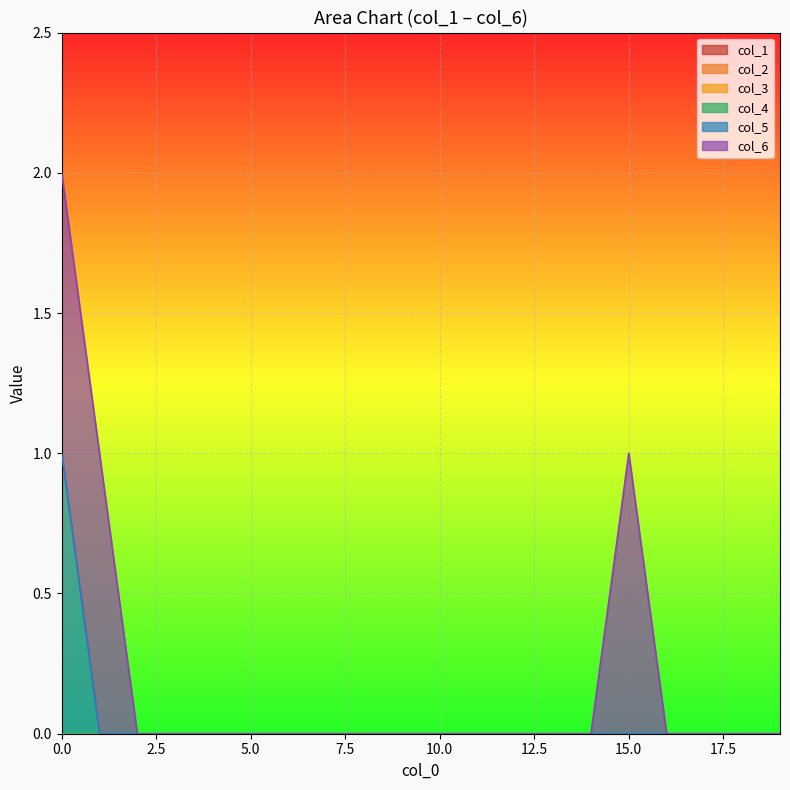

Rank the categories by col_3 value from lowest to highest.

0, 1, 2, 3, 4, 5, 6, 7, 8, 9, 10, 11, 12, 13, 14, 15, 16, 17, 18, 19